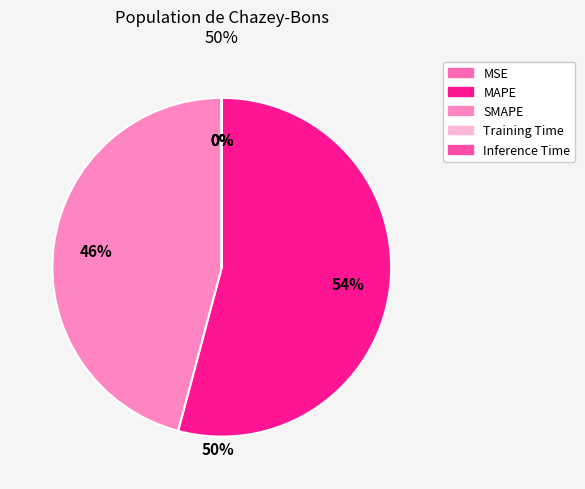

Which category has the smallest portion of the pie?

Inference Time